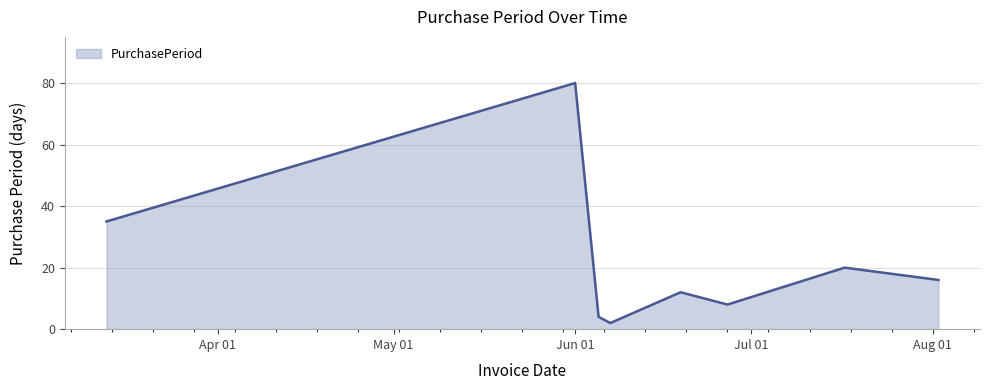

Reading right to left, list all the values displayed in this chart.

16	20	8	12	2	4	80	35